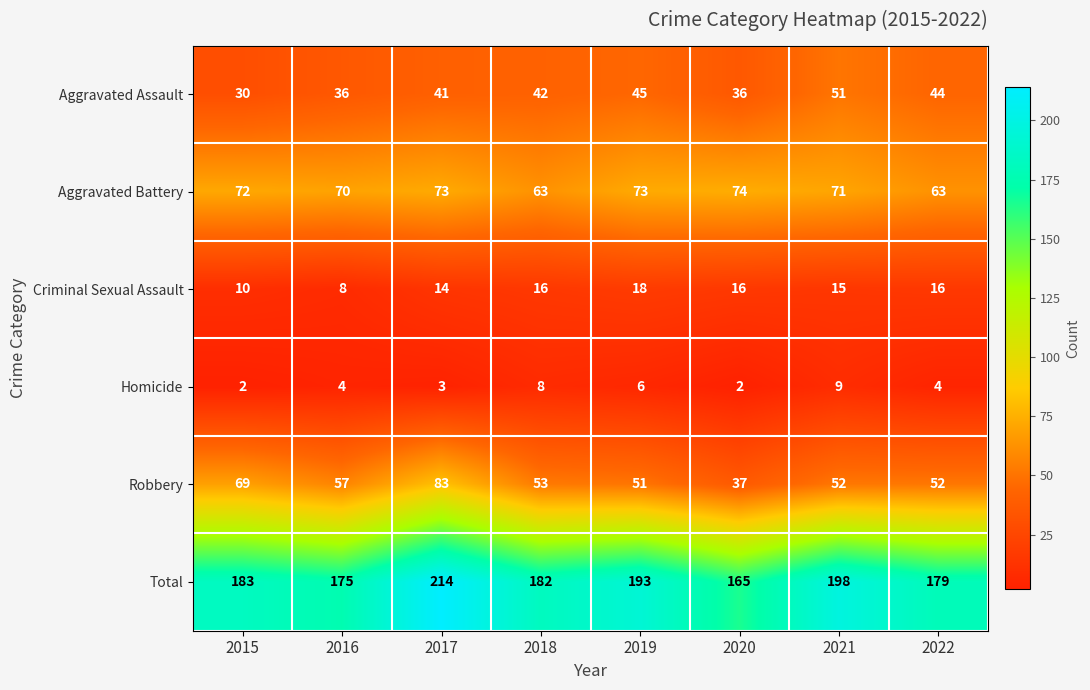

Is it true that Homicide equals 12 at 2021?

False